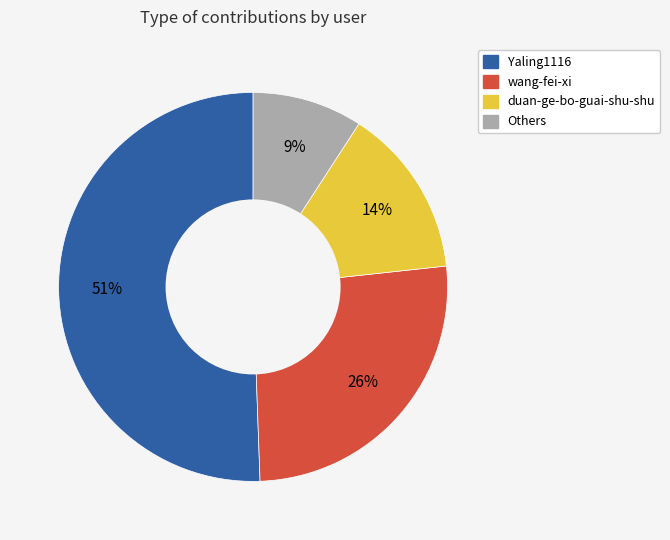

To the nearest percent, what is the average slice percentage?

25%